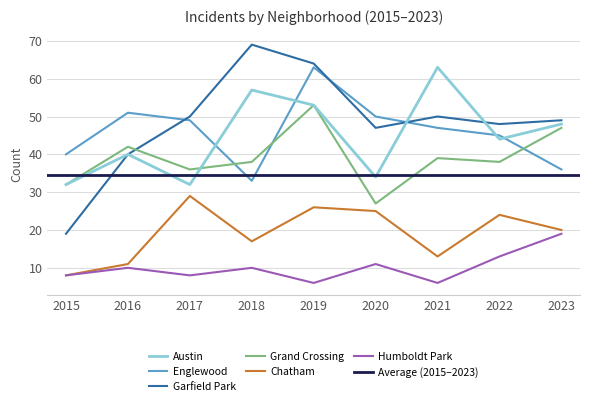

At how many categories does at least one series exceed 29?

9